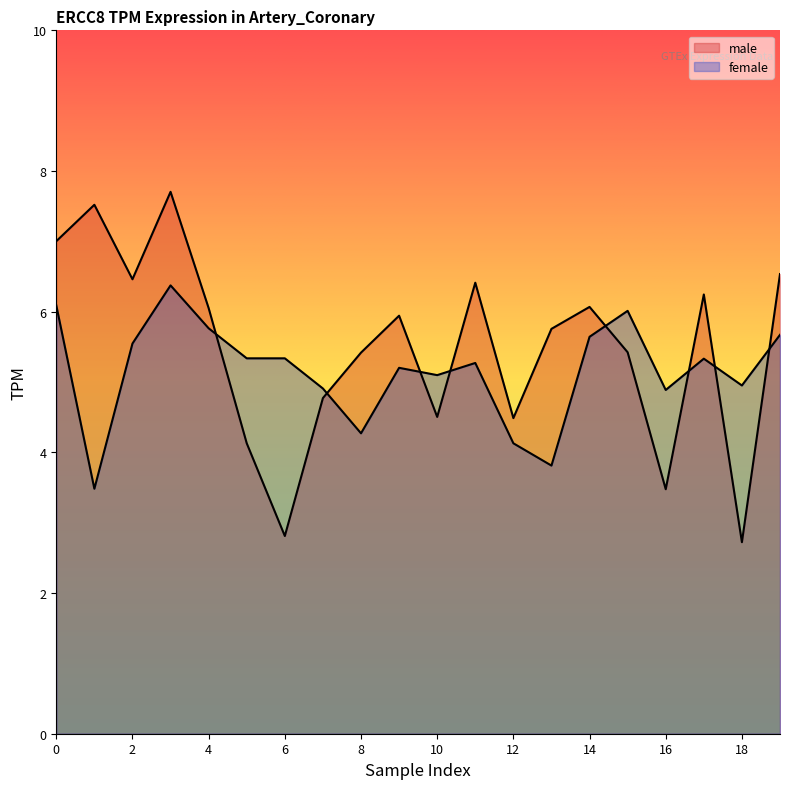

At which label is male closest to 5?

7